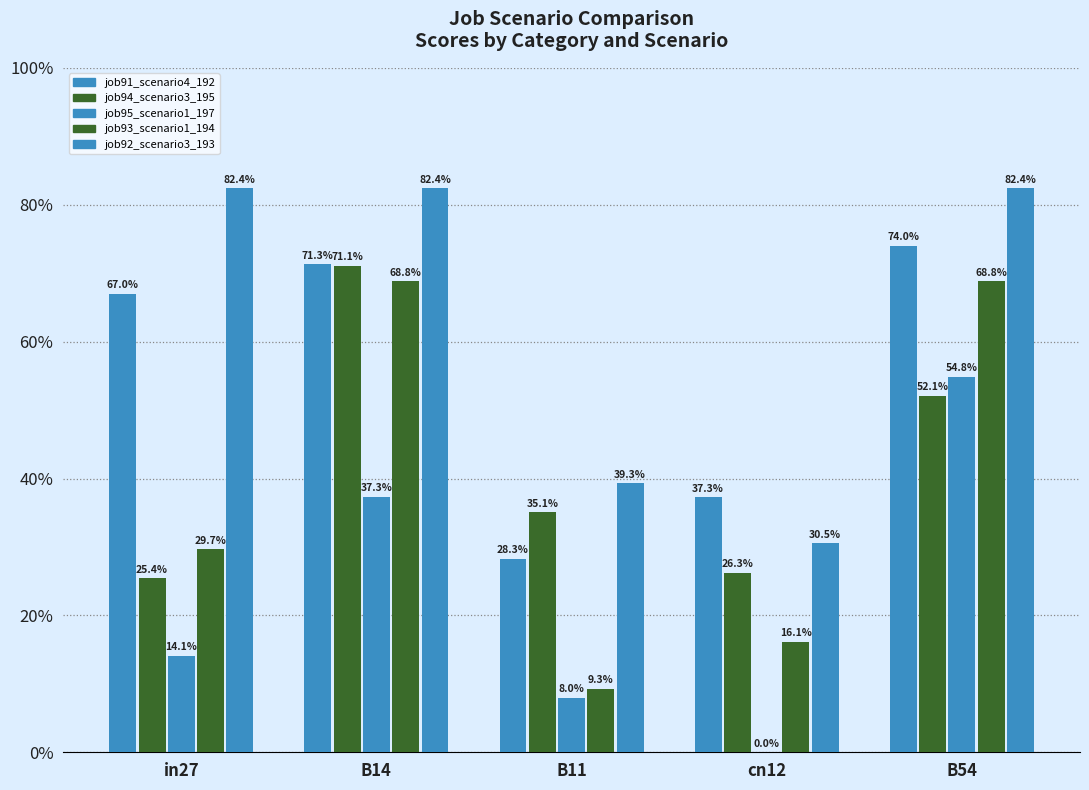

What is the spread (max minus min) of values at B54?

30.3